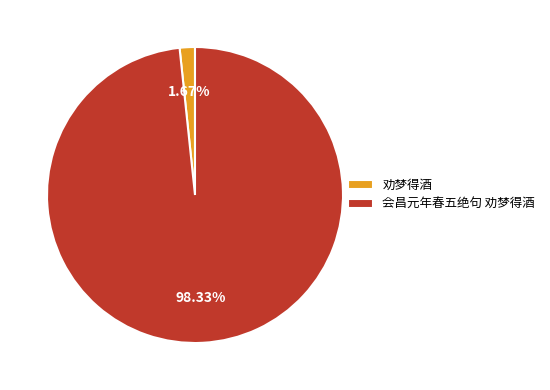

Which category has the smallest portion of the pie?

劝梦得酒